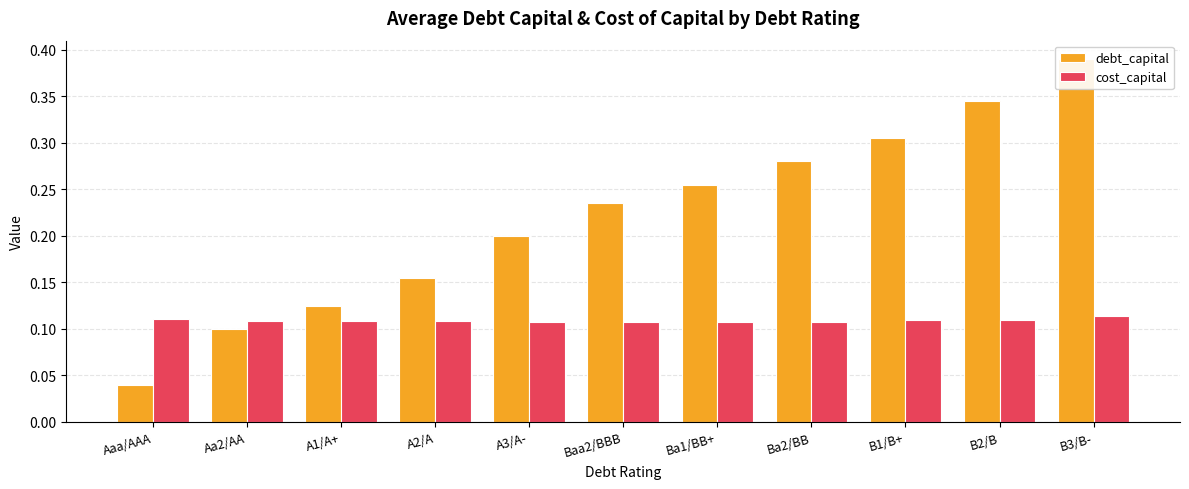

Reading left to right, transcribe all the data shown in this chart.

debt_capital: 0.0	0.1	0.1	0.2	0.2	0.2	0.3	0.3	0.3	0.3	0.4
cost_capital: 0.1	0.1	0.1	0.1	0.1	0.1	0.1	0.1	0.1	0.1	0.1